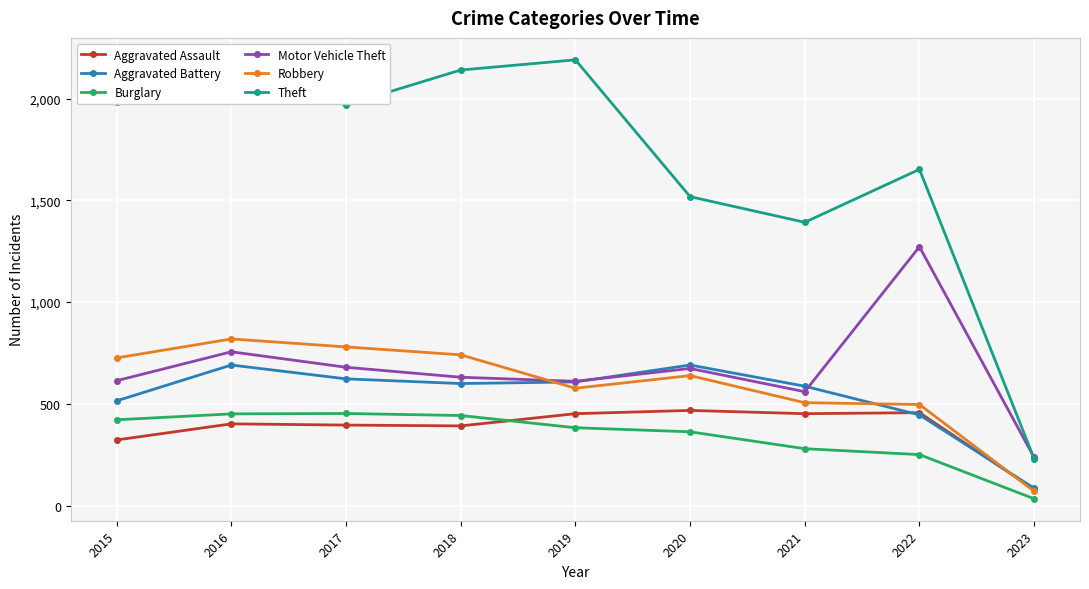

Where is Motor Vehicle Theft nearest to the value 754?

2016